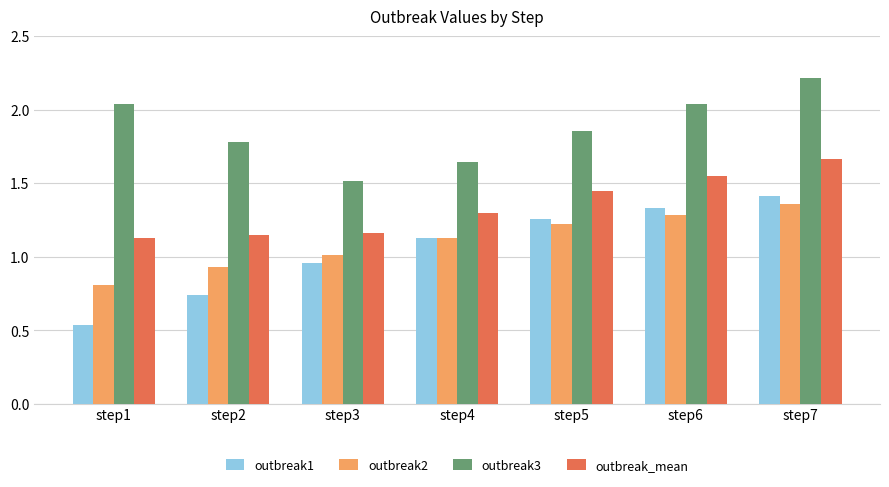

At which category is the sum across all series the highest?

step7